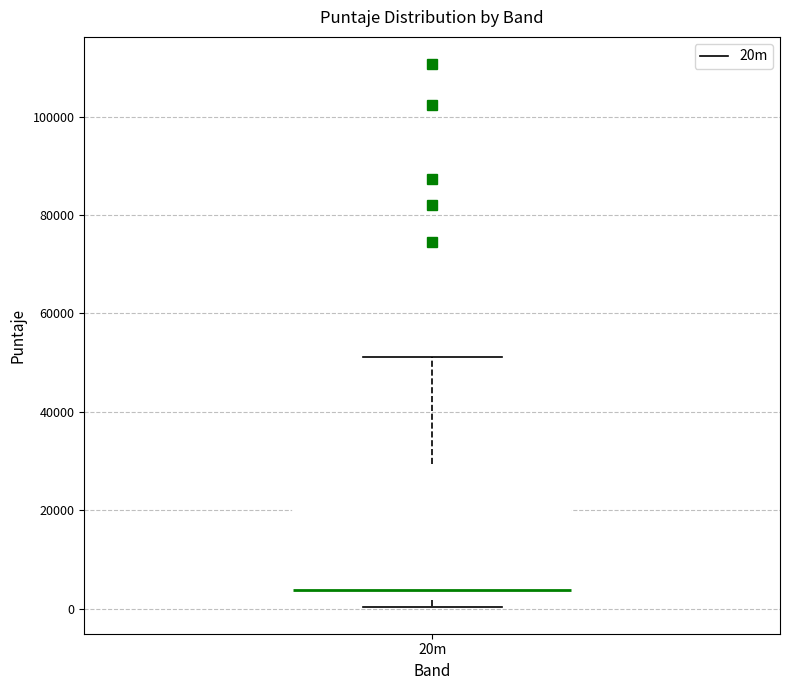

Read this box plot against the y-axis: the position of the median line, the range covered by the box, and the ends of both whiskers. The values are not printed on the chart, so give them approximately, as read against the axis.

median 4000, box 2000 to 30000, whiskers 0 to 52000